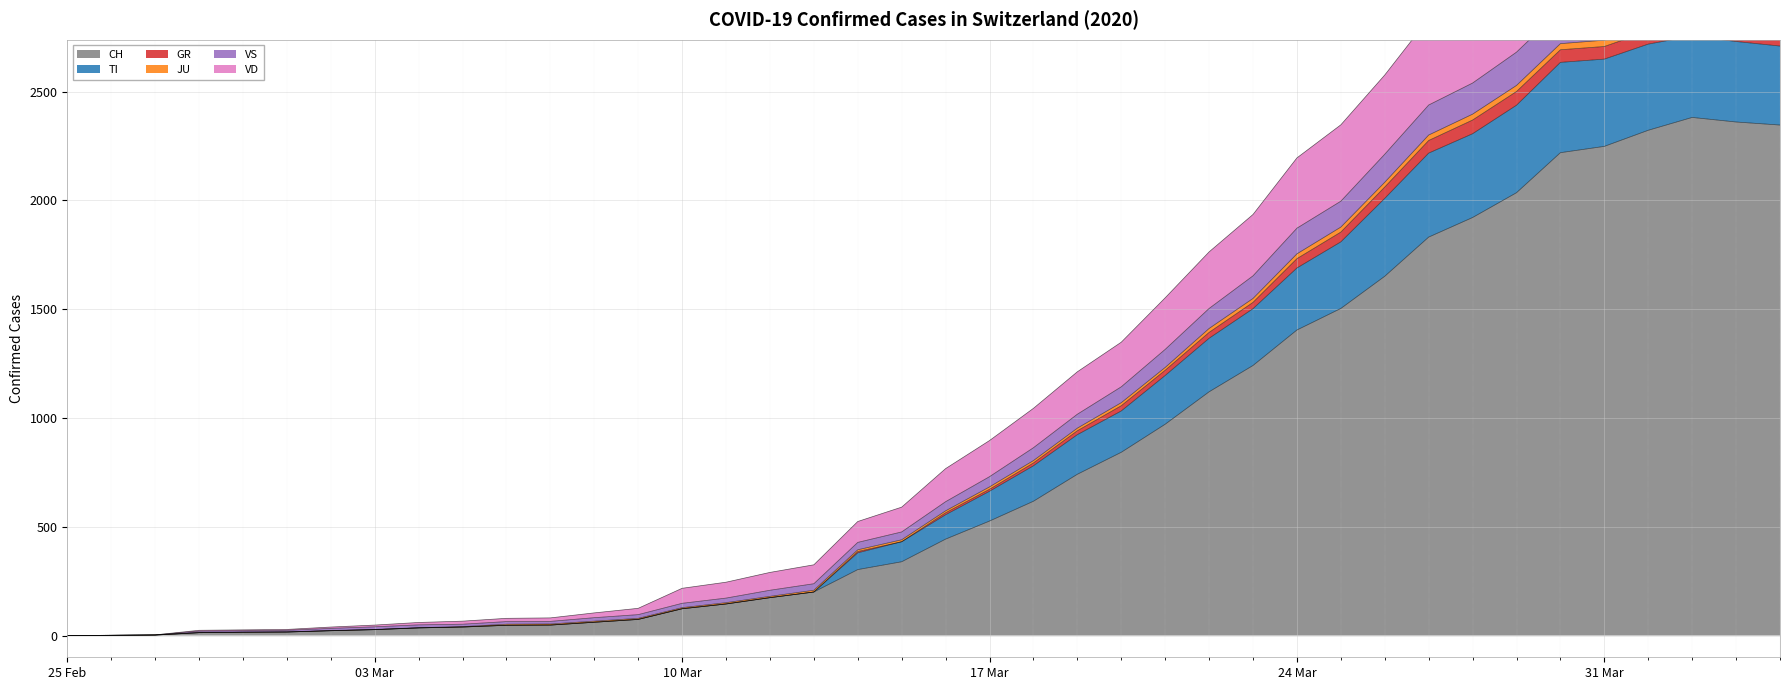

At which category does CH reach its first local peak?

2020-04-02